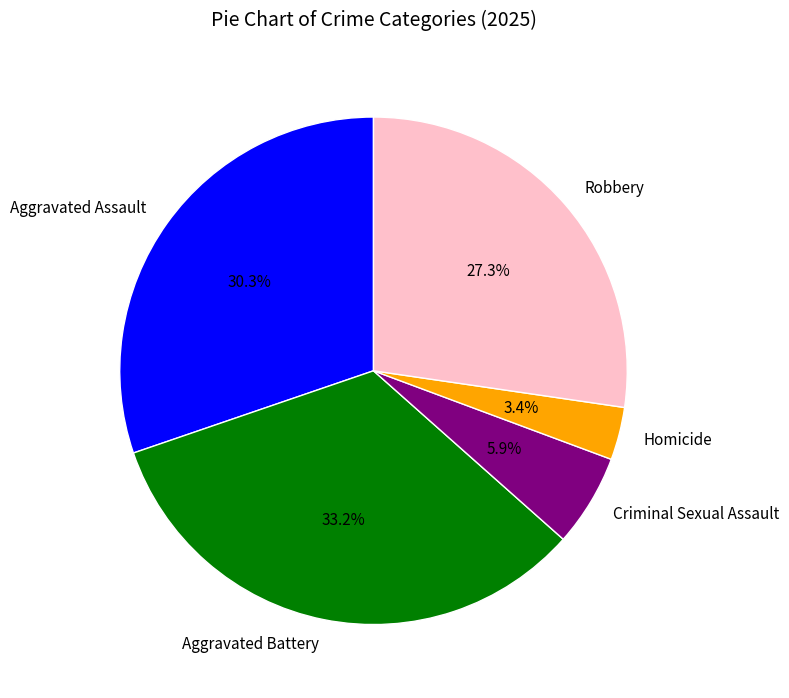

Which slice is the largest?

Aggravated Battery